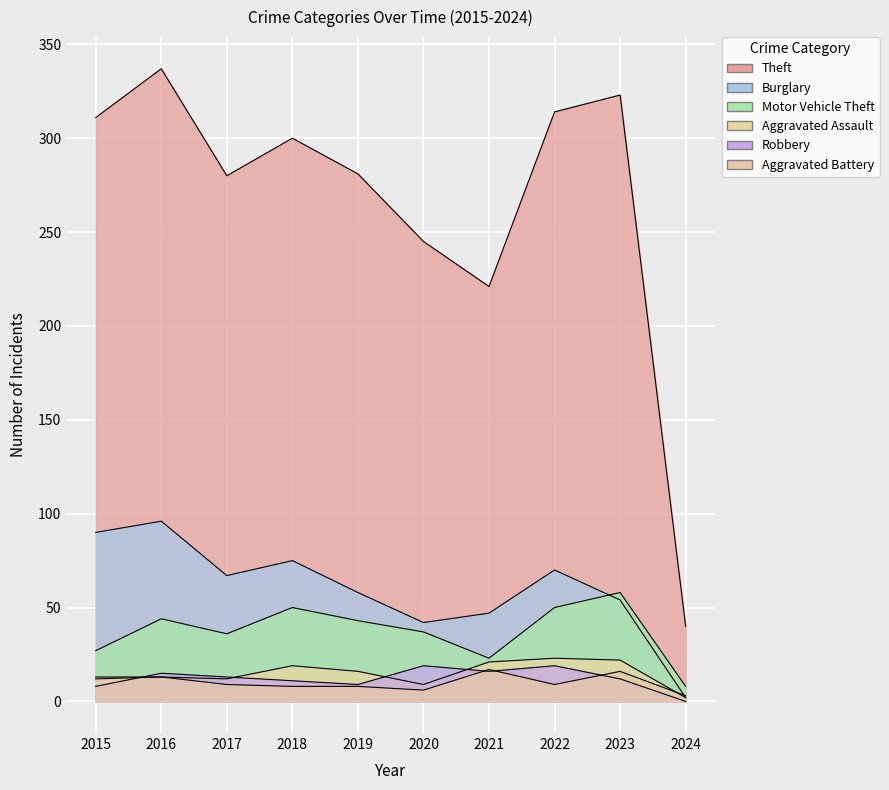

Between 2022 and 2023, which is larger?

2023